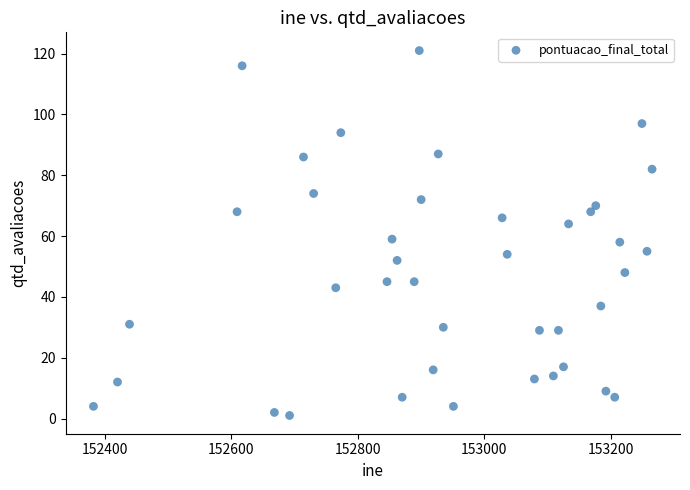

What is the range of X values (max minus min)?

883